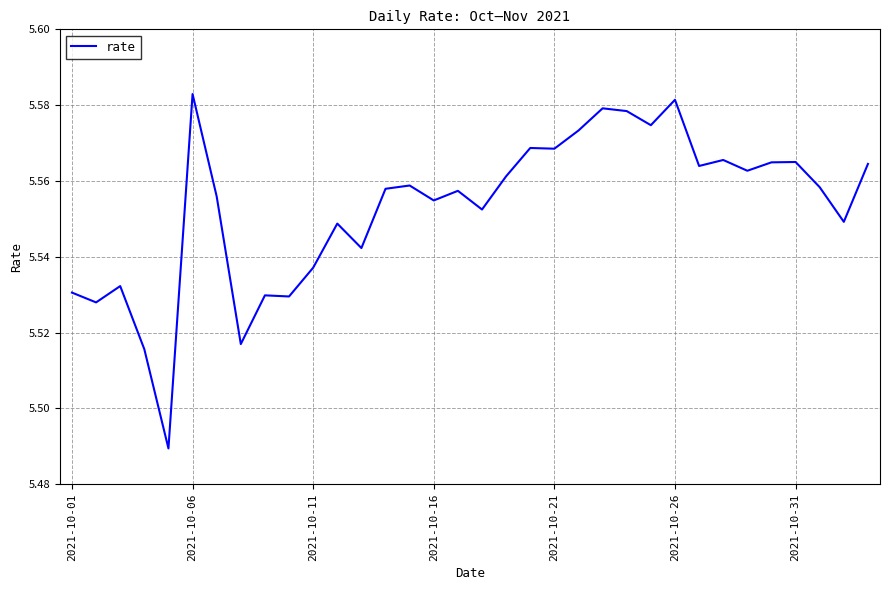

How many lines are shown in the chart?

1